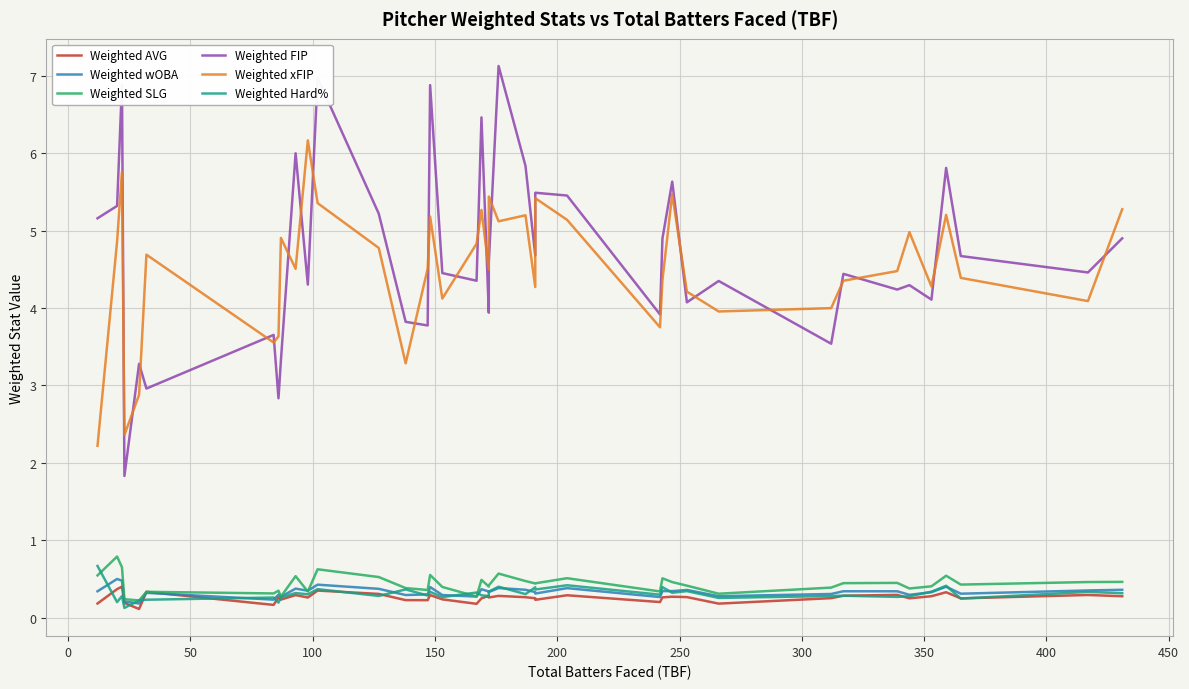

What is the lowest value of the Weighted xFIP series?

2.2